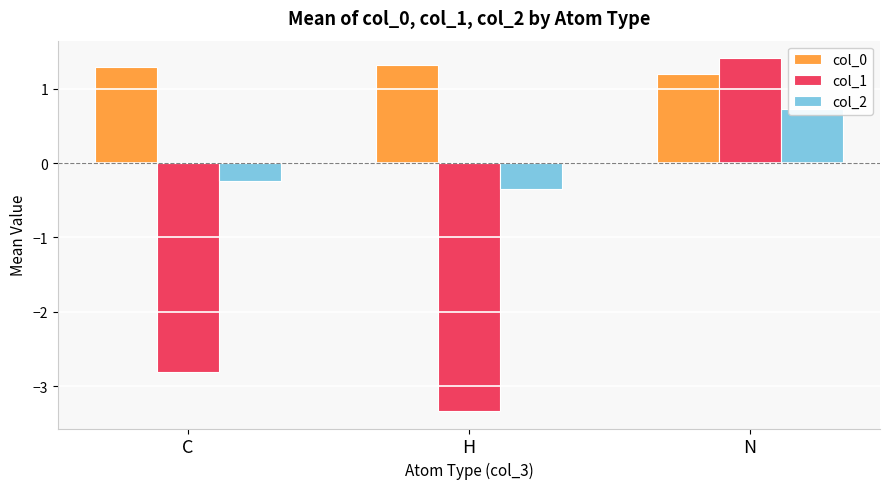

What is the sum of the col_0 values at N and H?

2.5